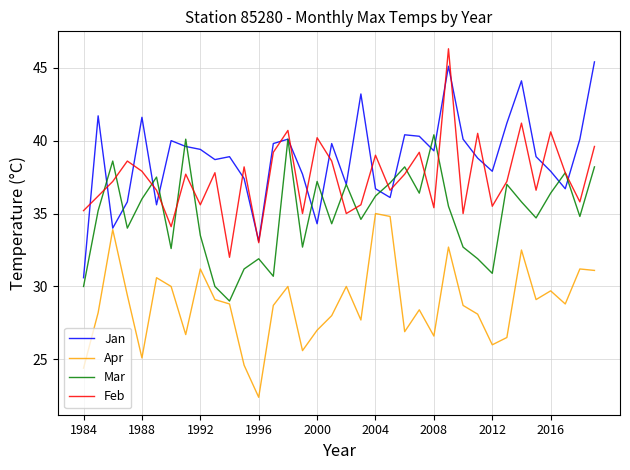

Which series has the largest total across all categories?

Jan